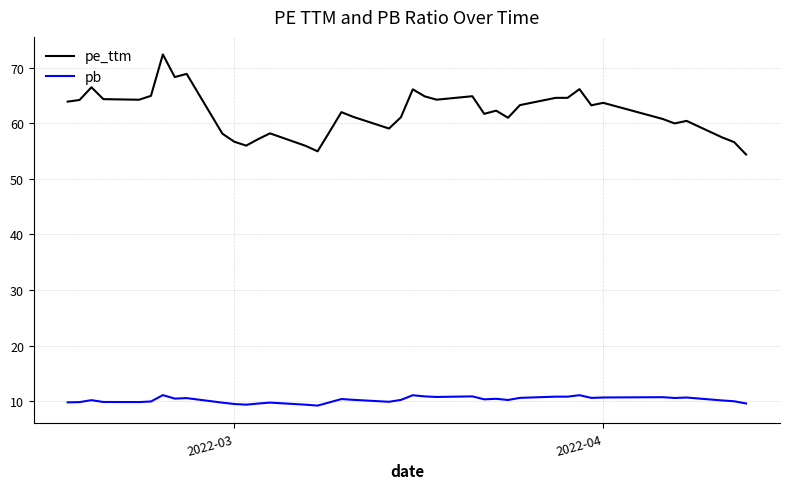

Rank the series by their maximum value, from lowest to highest.

pb, pe_ttm